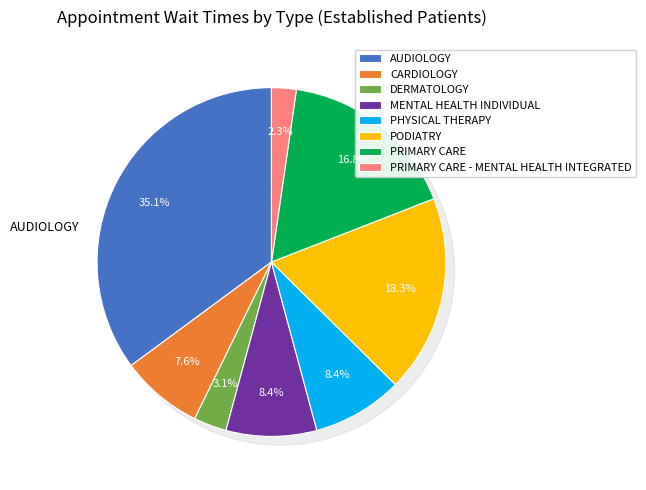

Do PRIMARY CARE - MENTAL HEALTH INTEGRATED and CARDIOLOGY together represent more than half of the pie?

No